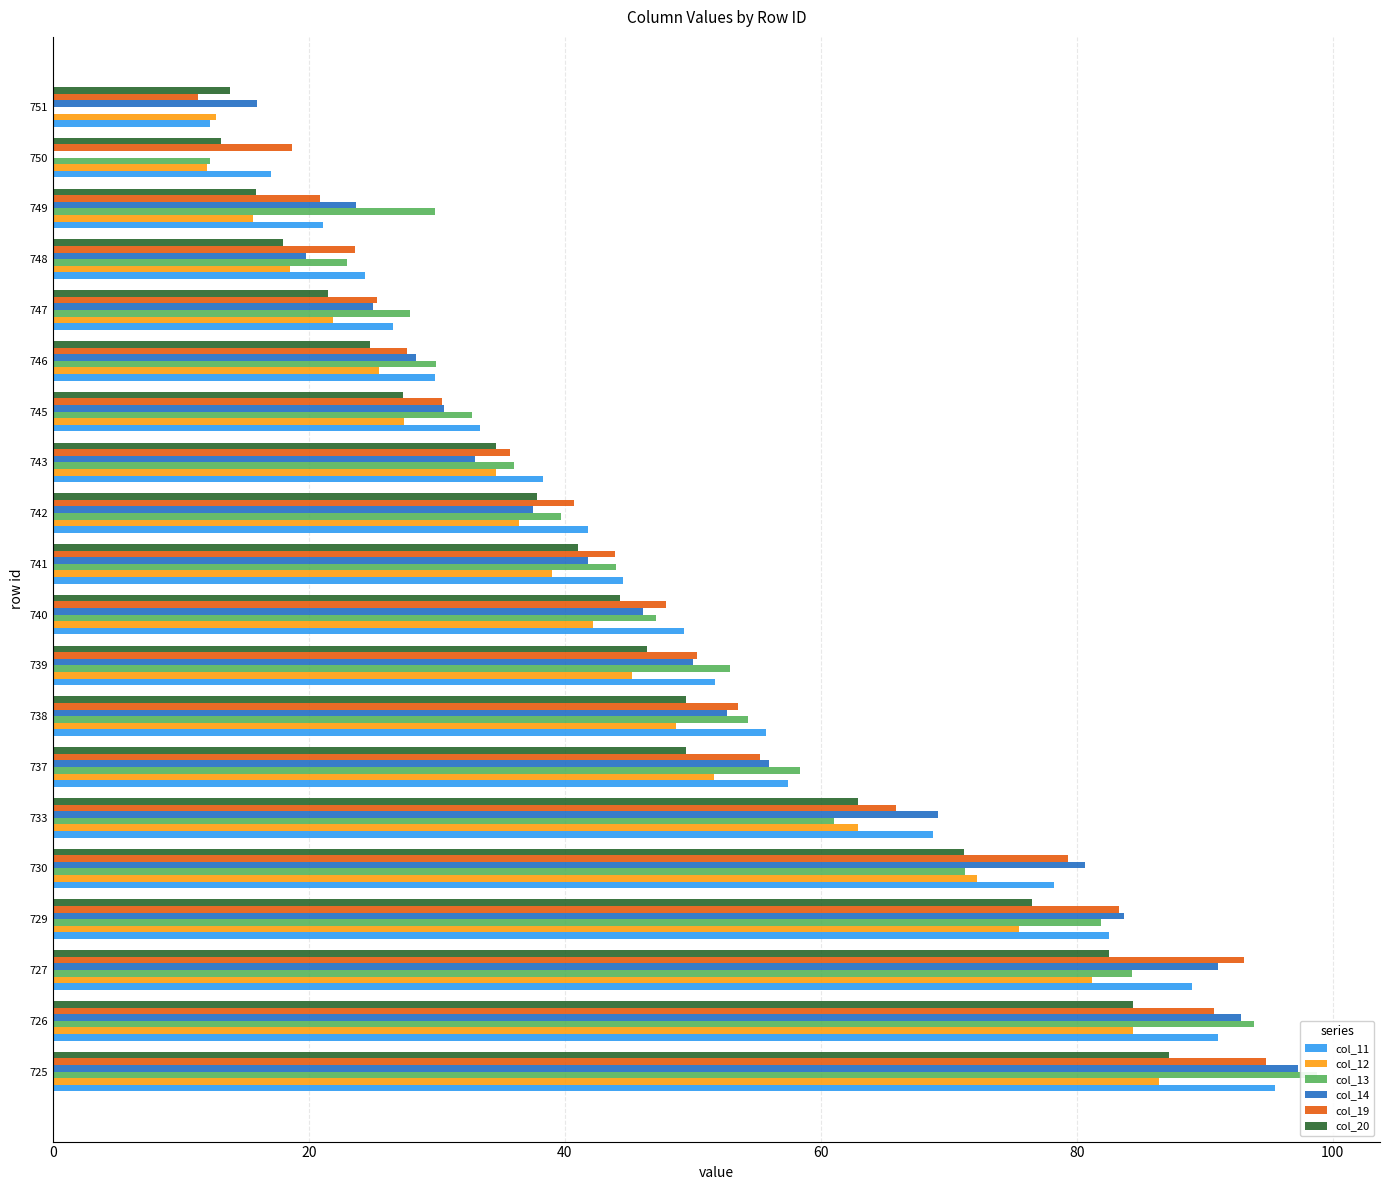

What is the average value of the col_19 series?

49.6